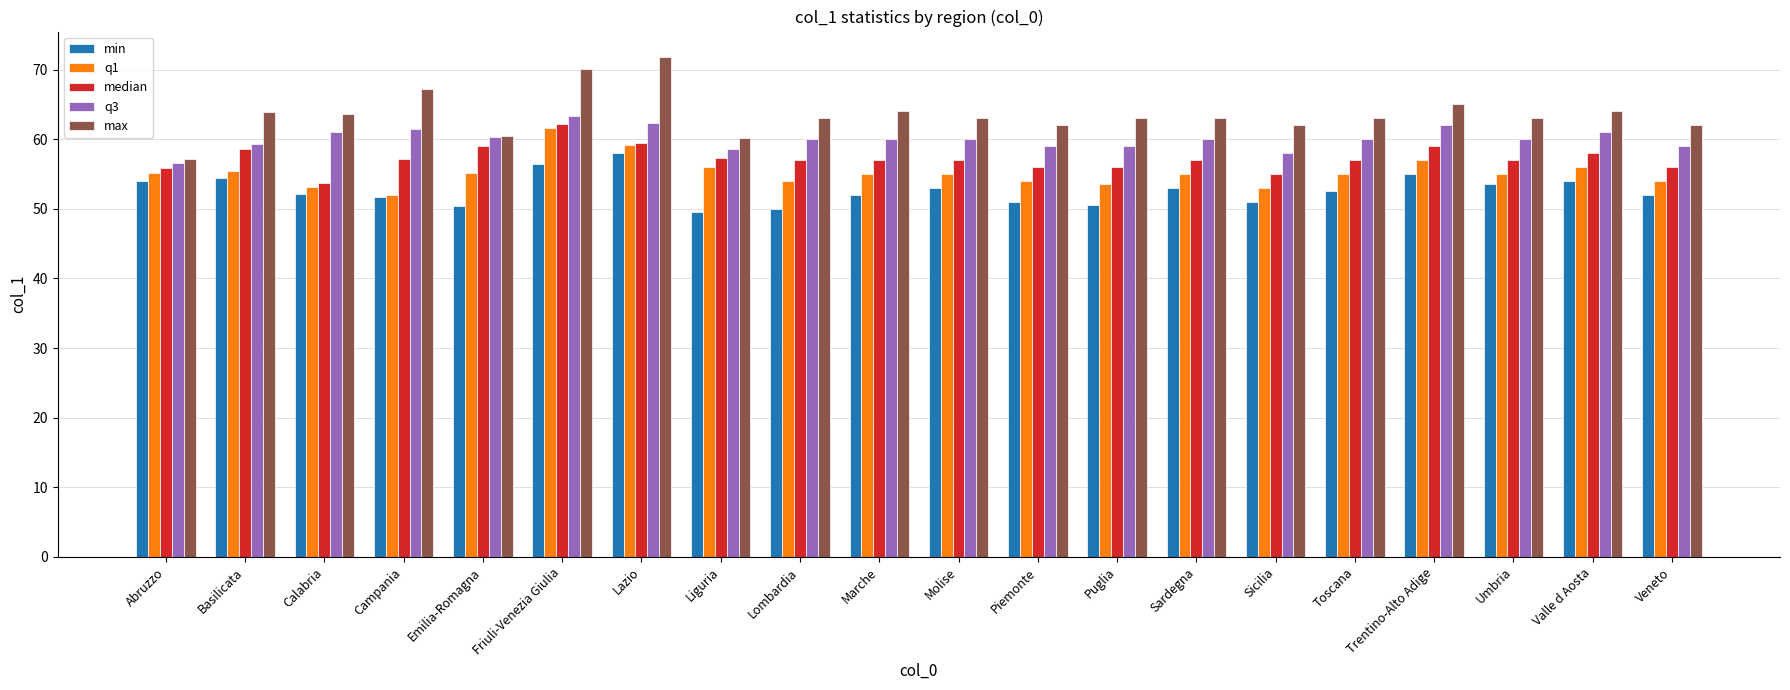

How many series are shown in this chart?

5